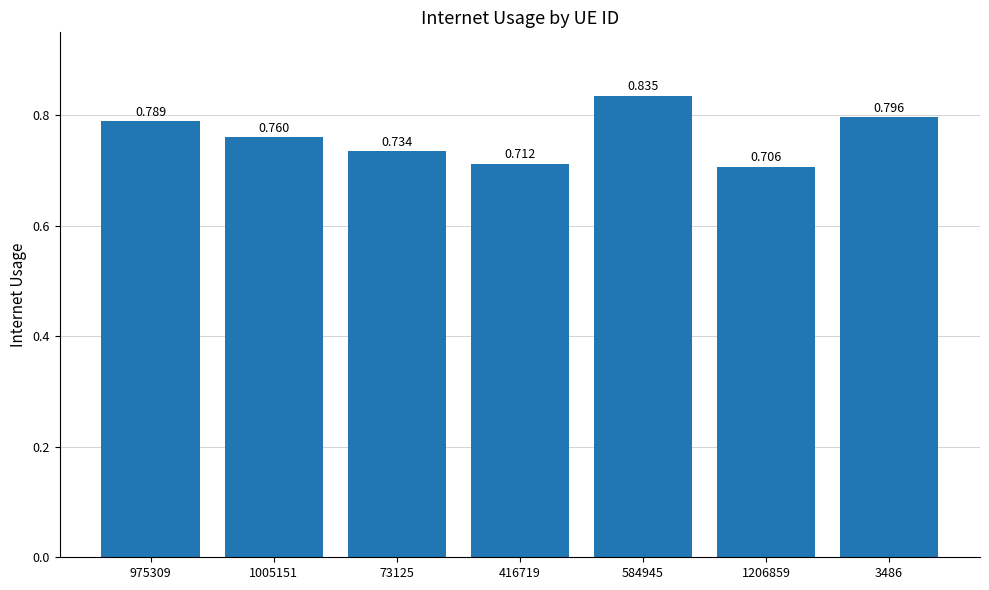

Rank the categories by value from lowest to highest.

1206859, 416719, 73125, 1005151, 975309, 3486, 584945